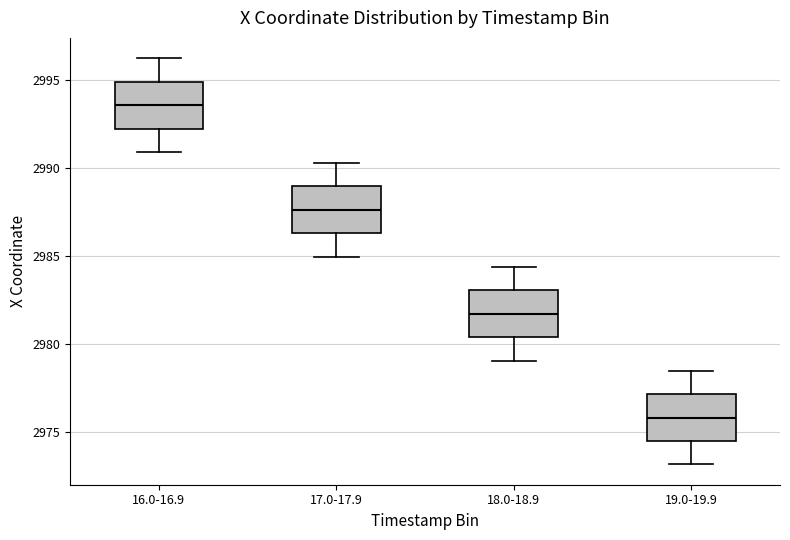

Where does the lower whisker of the box for 16.0-16.9 end on the y-axis? The values are not printed on the chart, so give them approximately, as read against the axis.

2991.0